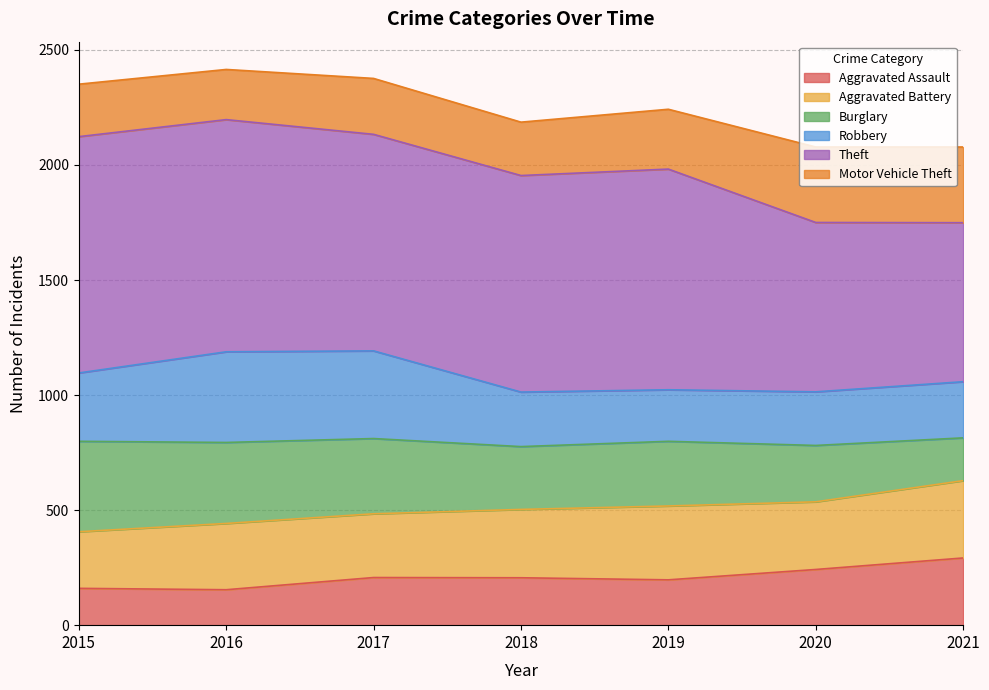

What is the lowest value of the Aggravated Assault series?

154